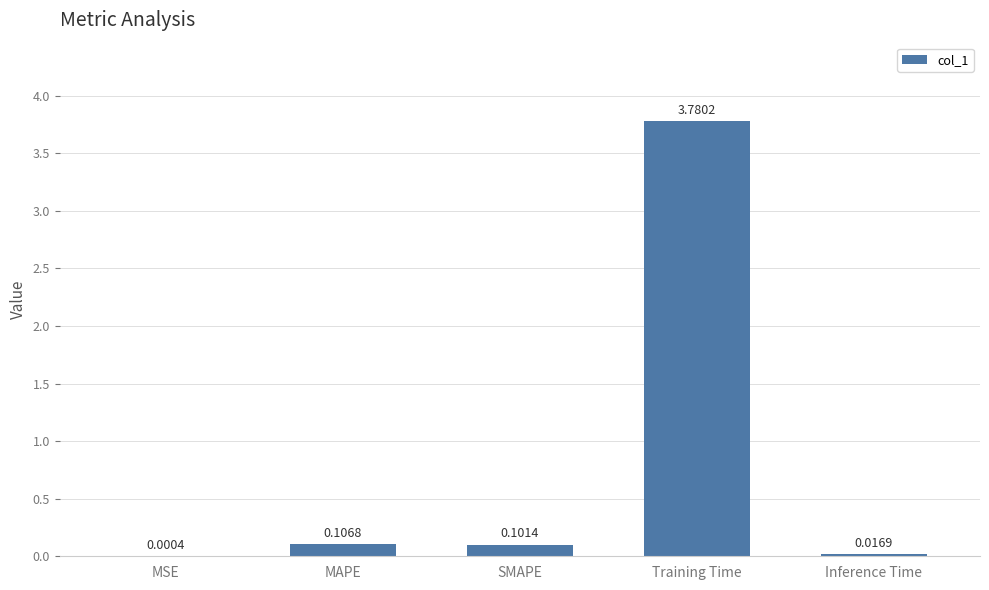

Which label corresponds to the largest value in the chart?

Training Time